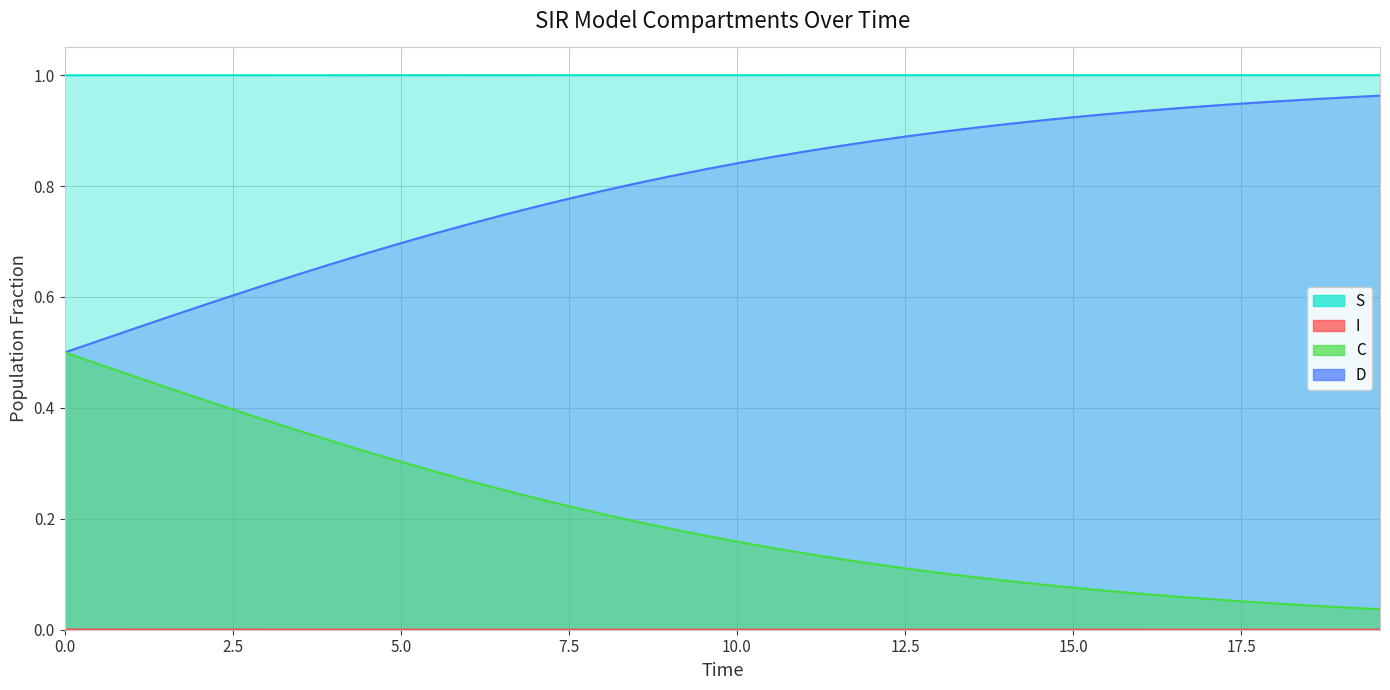

True or false: C has more than 2 points higher than both neighbors.

False